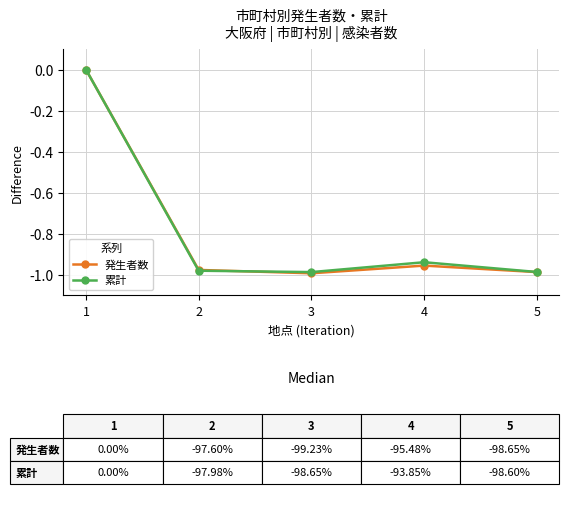

True or false: 累計 has more than 2 points higher than both neighbors.

False